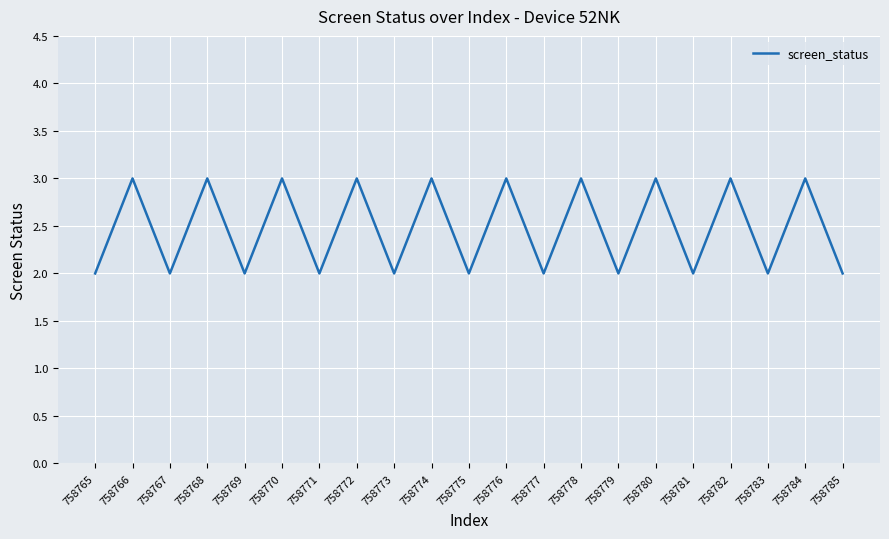

What is the average value?

2